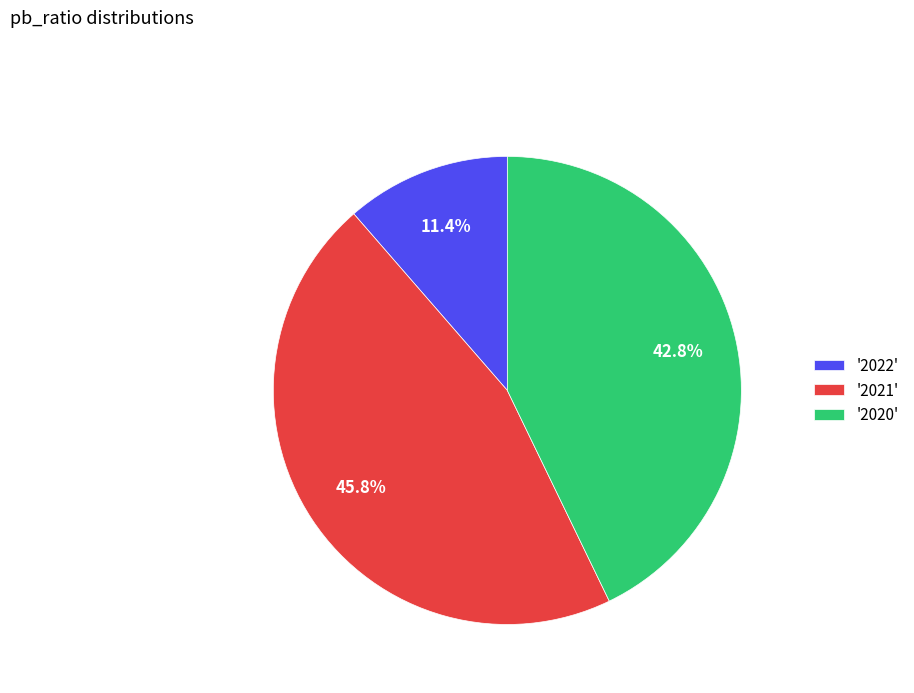

Which category has the smallest portion of the pie?

'2022'